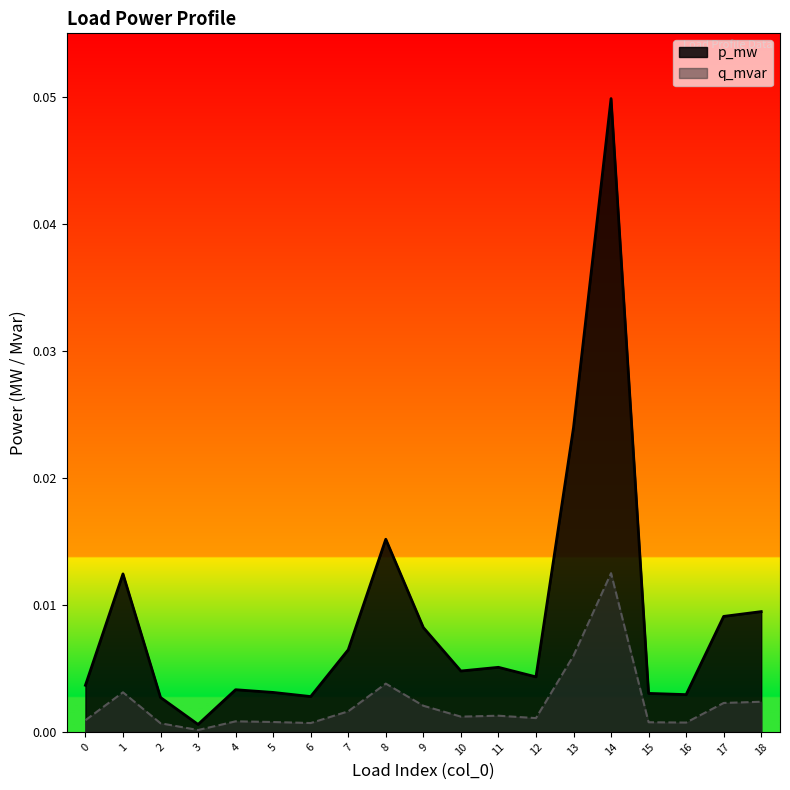

What are all the series names shown in the legend?

p_mw, q_mvar